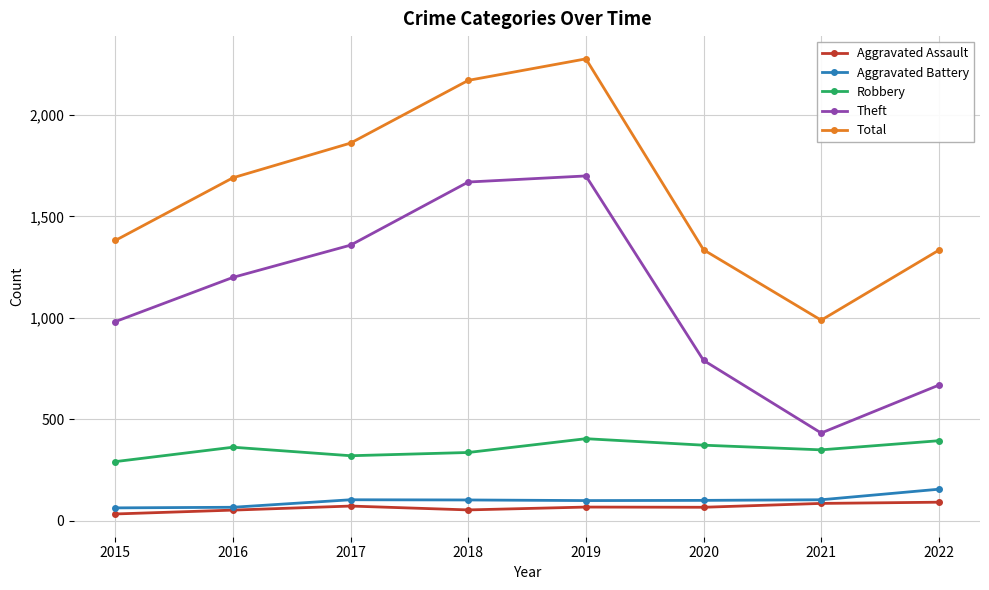

Which label corresponds to the largest value in the chart?

2019